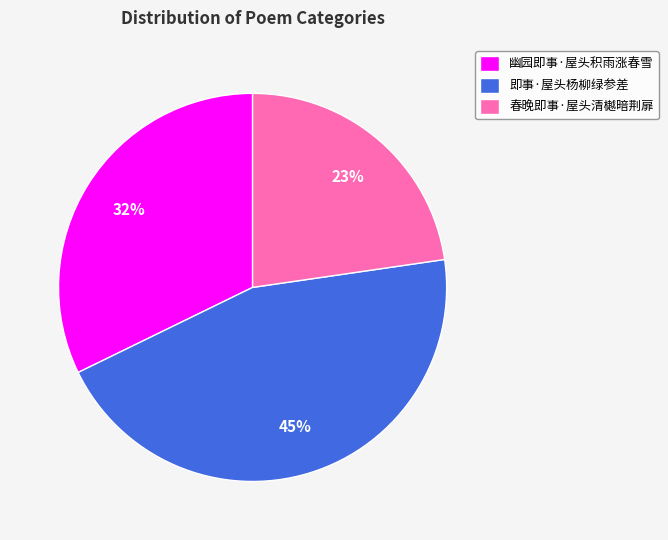

Does any single category account for the majority?

No